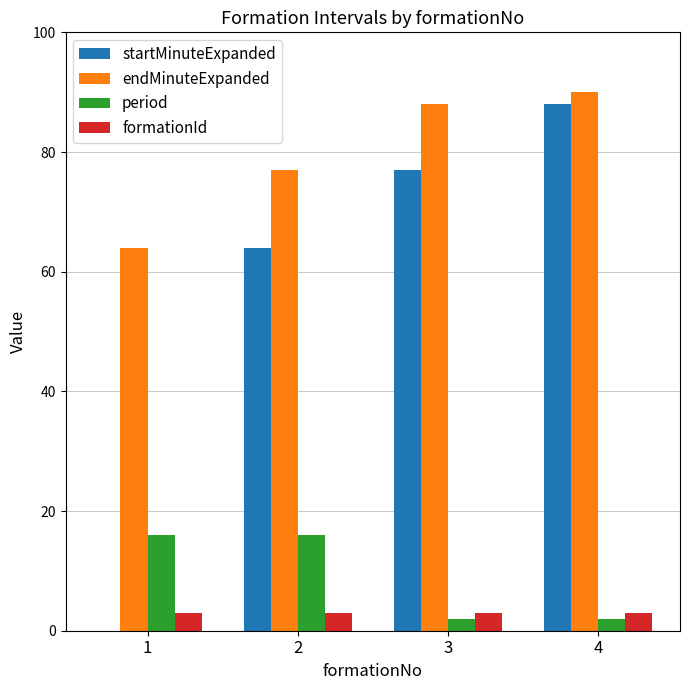

Which series has the largest total across all categories?

endMinuteExpanded